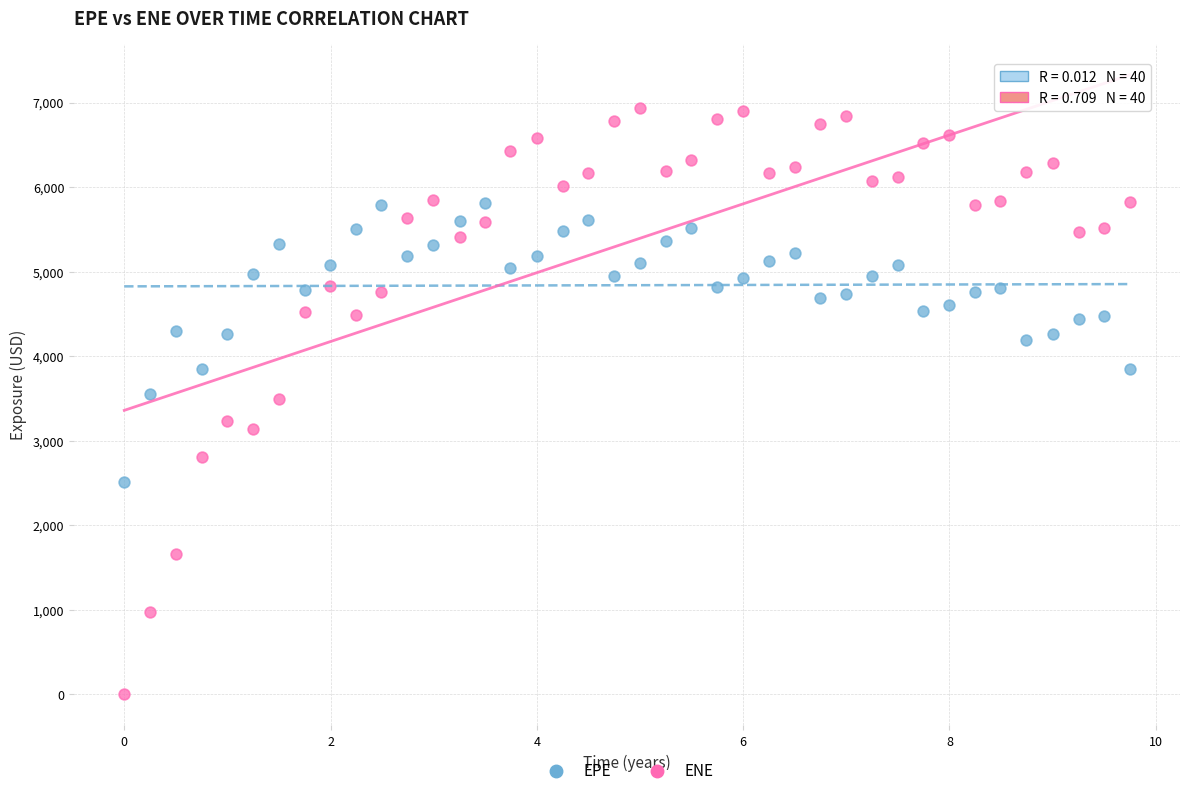

Which series contains the highest Y value?

ENE